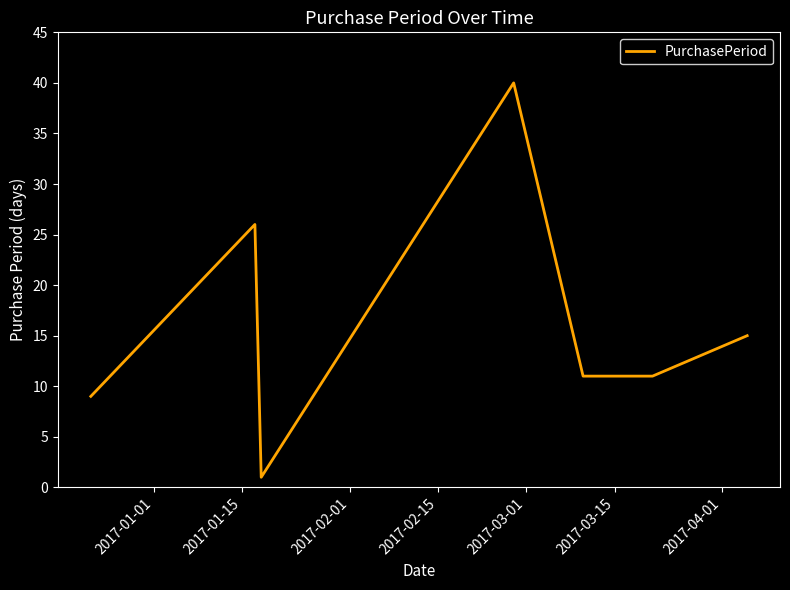

What is the difference between the maximum and minimum values?

39